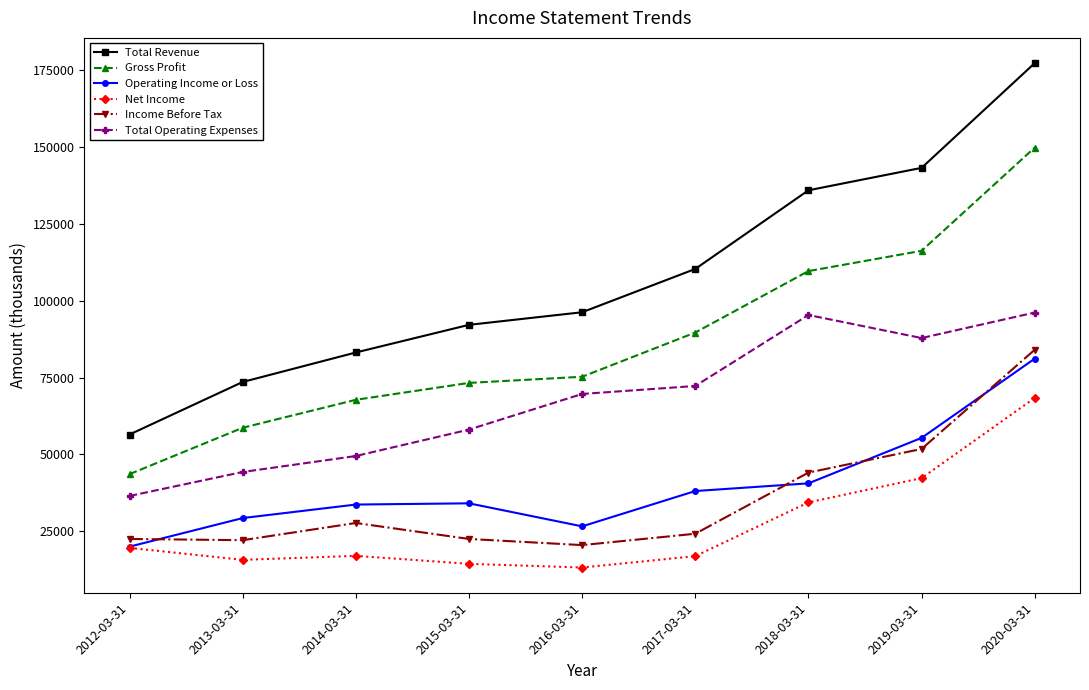

Does the chart display data point markers on the line(s)?

Yes